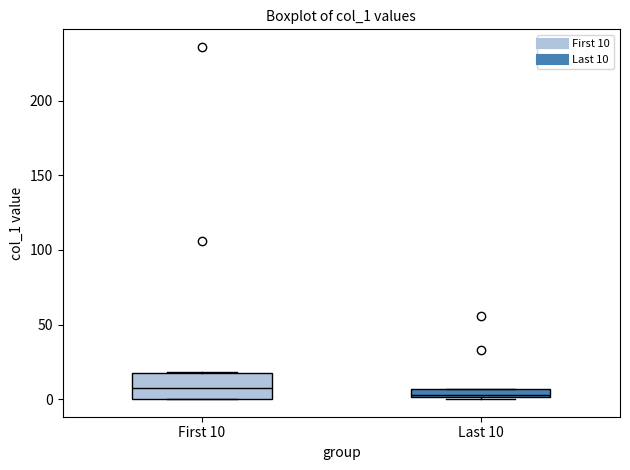

Where is the upper edge of the box for Last 10 on the y-axis? The values are not printed on the chart, so give them approximately, as read against the axis.

5